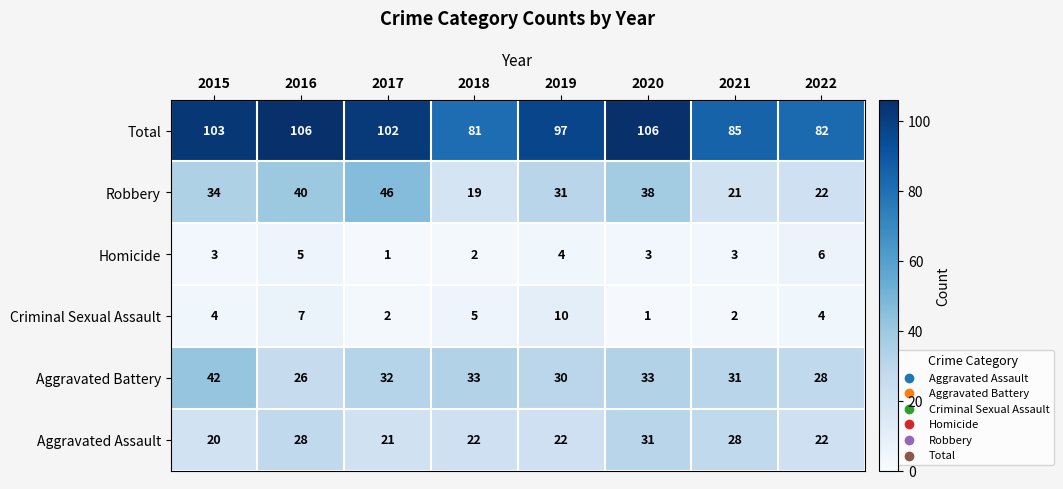

At which label does Robbery reach its minimum?

2018